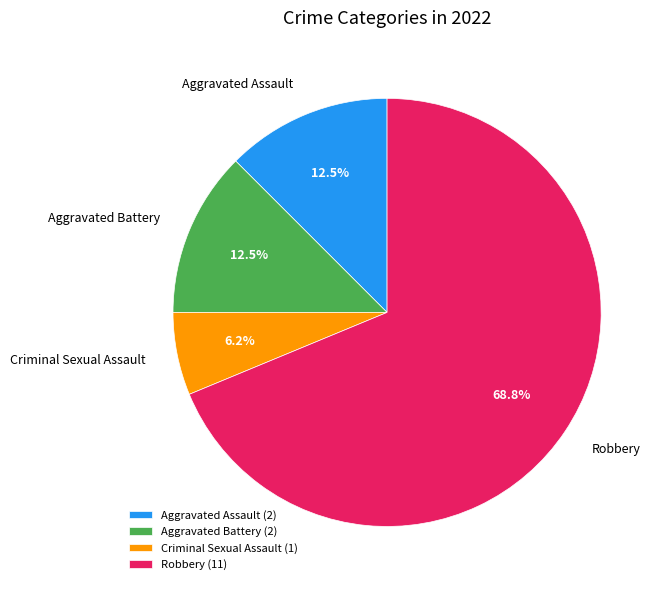

Between Aggravated Assault and Robbery, which is larger?

Robbery